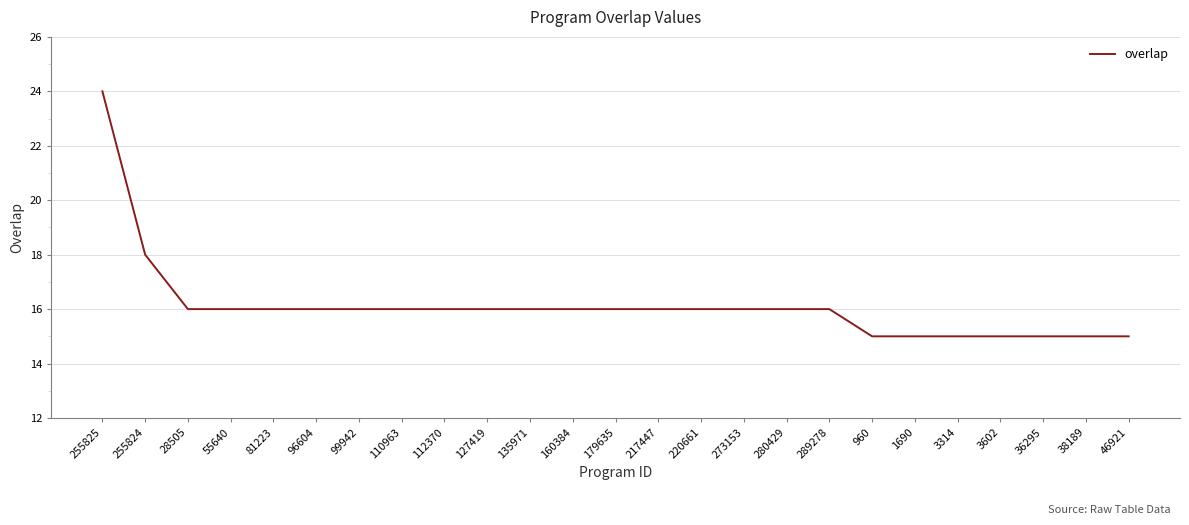

True or false: the data shows 4 at 36295.

False